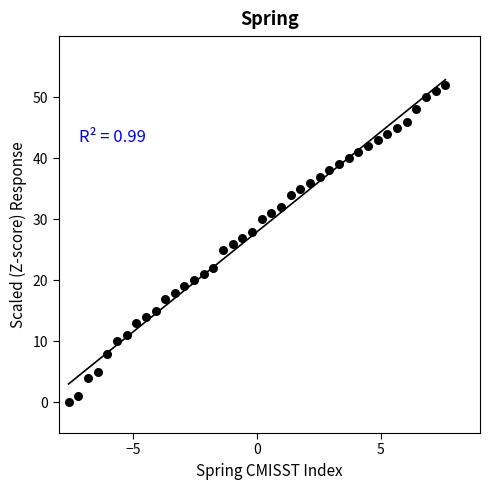

What is the range of Y values (max minus min)?

52